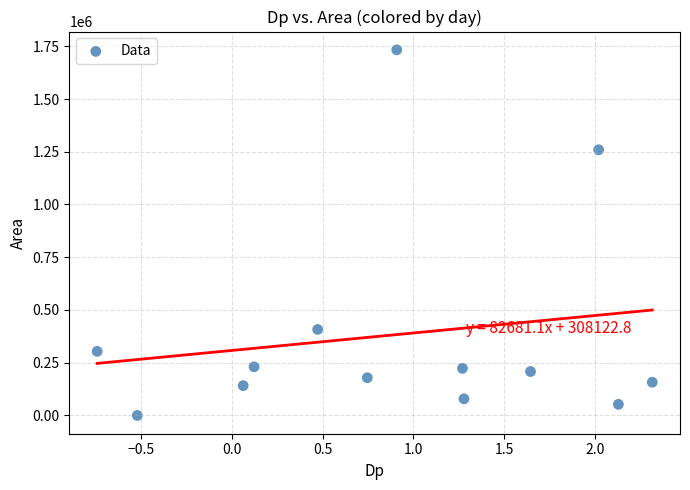

What is the range of Y values (max minus min)?

1733125